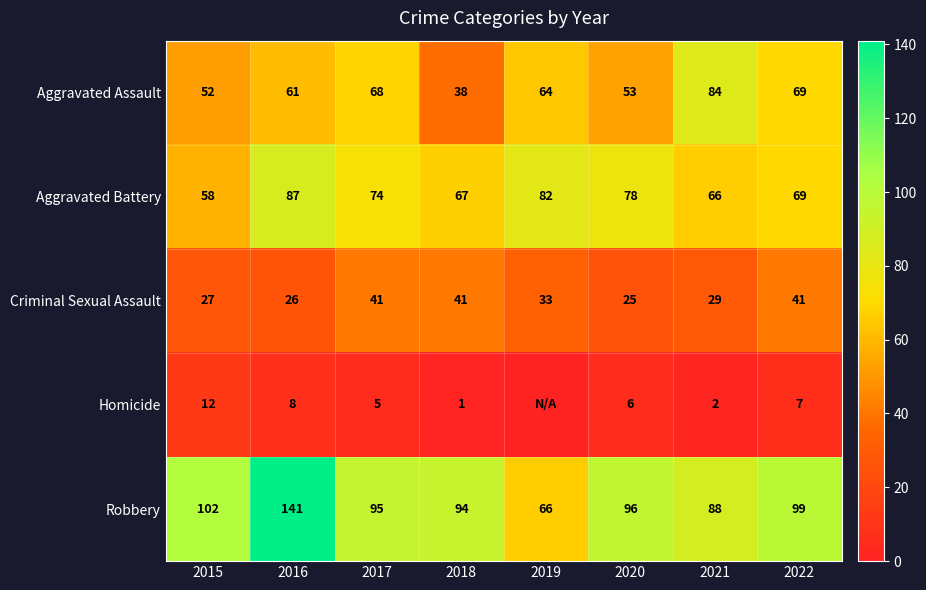

Where does the Aggravated Battery series first go above 74?

2016